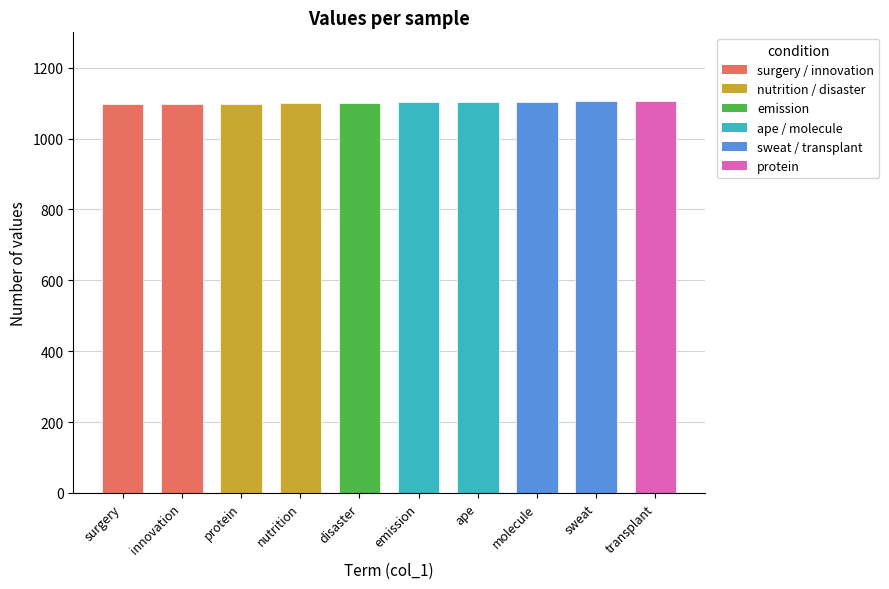

How many series are shown in this chart?

1